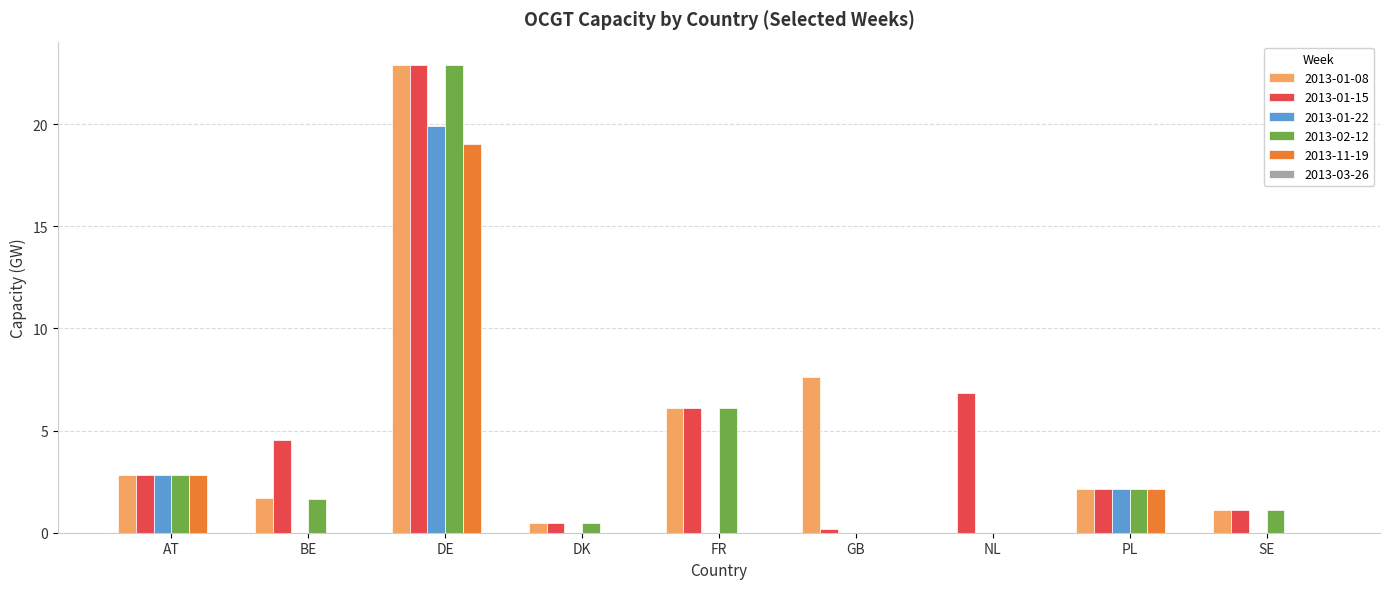

Is it true that 2013-02-12 equals -7.4 at GB?

False